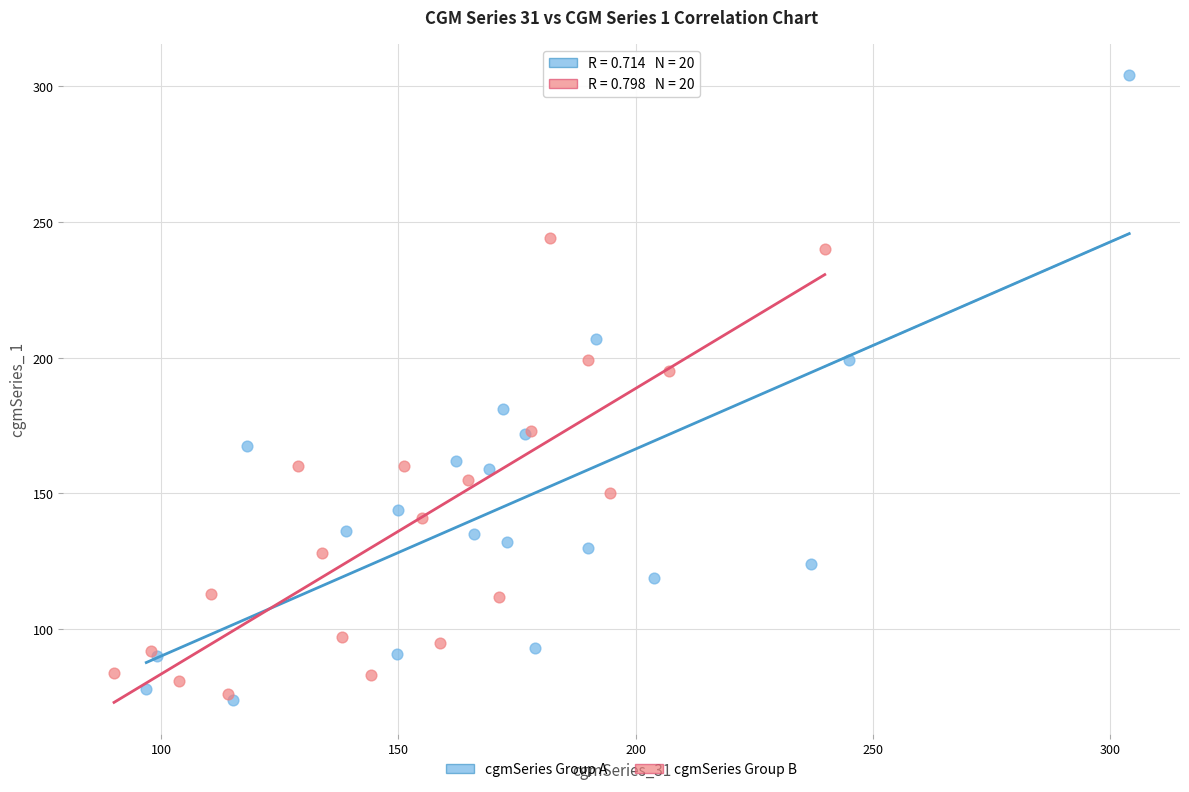

Which series reaches the maximum Y coordinate?

cgmSeries Group A